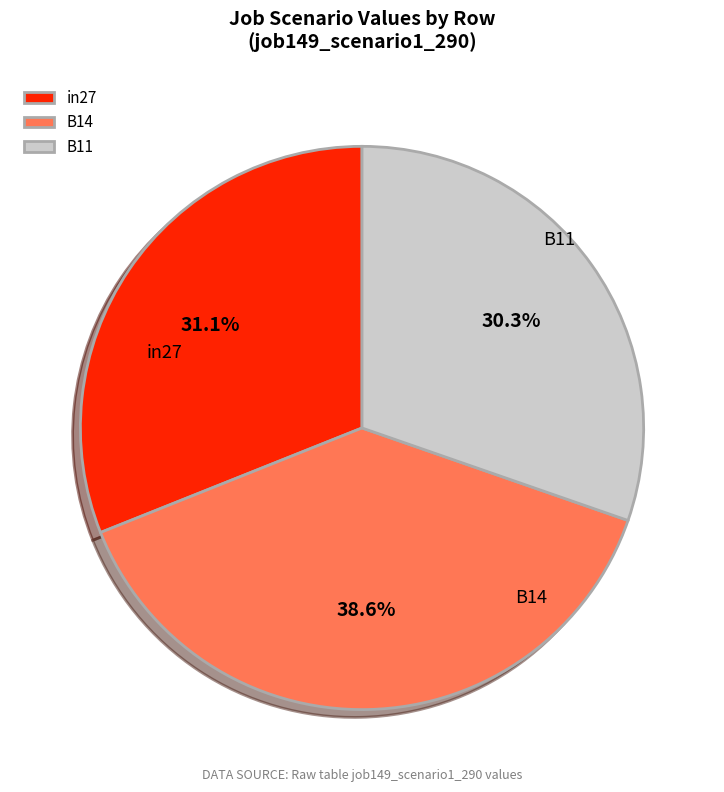

To the nearest percent, what percentage of the pie is in27?

31%